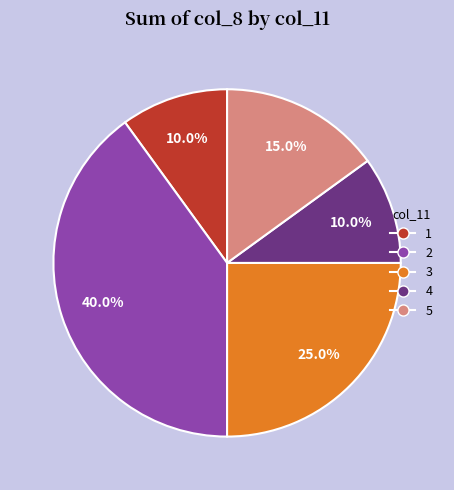

True or false: 4 accounts for 21% of the total.

False